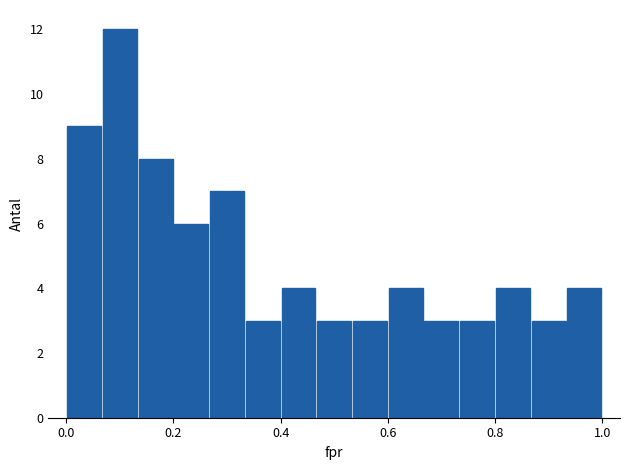

Around what value on the x-axis is the tallest bar? Give the approximate position of its centre, as read against the axis.

0.10